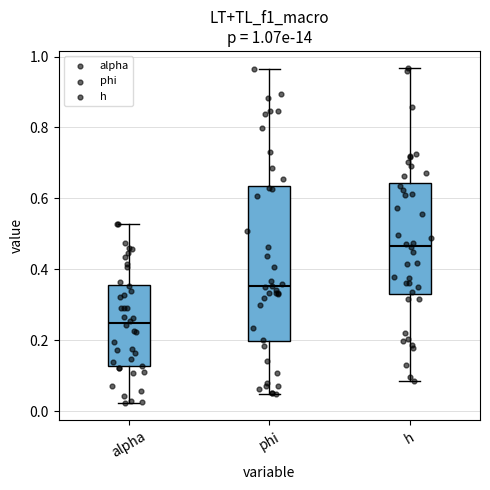

Which box has the lowest median line?

alpha